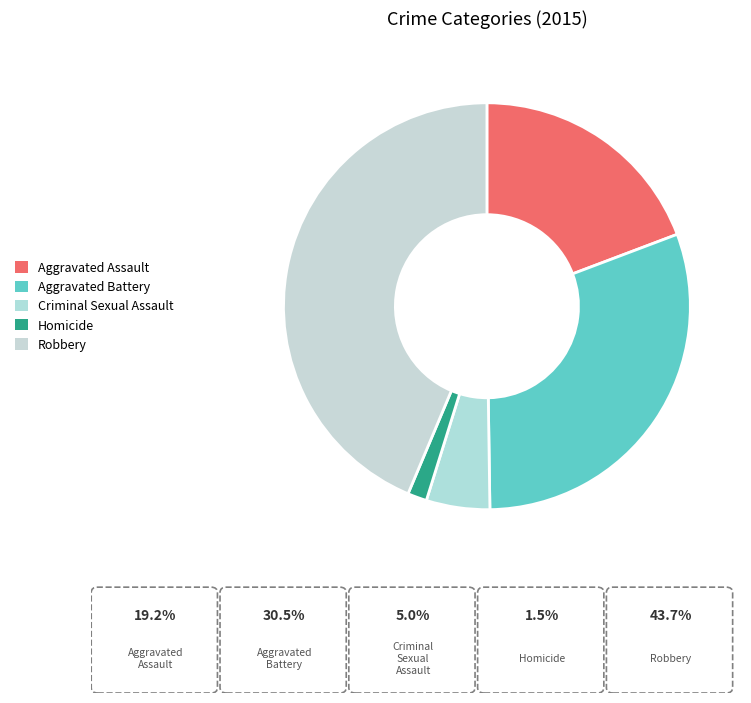

Which category has the smallest portion of the pie?

Homicide